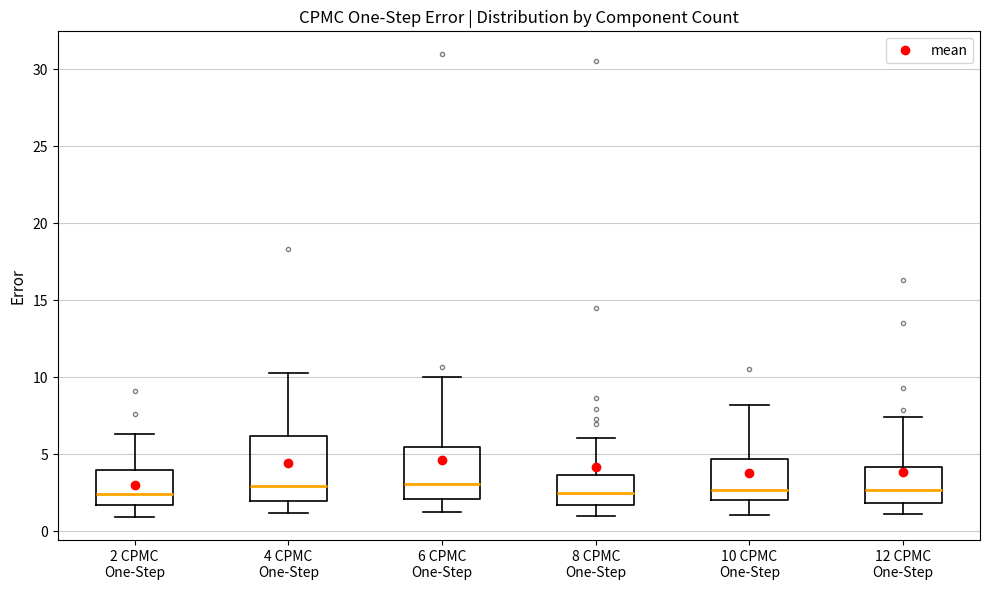

Reading left to right, transcribe this box plot: for each box, give where its median line is, the range the box spans, and where its two whiskers end, as read against the y-axis. The values are not printed on the chart, so give them approximately, as read against the axis.

2 CPMC One-Step: median 2.5, box 1.5 to 4.0, whiskers 1.0 to 6.5
4 CPMC One-Step: median 3.0, box 2.0 to 6.0, whiskers 1.0 to 10.5
6 CPMC One-Step: median 3.0, box 2.0 to 5.5, whiskers 1.5 to 10.0
8 CPMC One-Step: median 2.5, box 1.5 to 3.5, whiskers 1.0 to 6.0
10 CPMC One-Step: median 2.5, box 2.0 to 4.5, whiskers 1.0 to 8.0
12 CPMC One-Step: median 2.5, box 2.0 to 4.0, whiskers 1.0 to 7.5